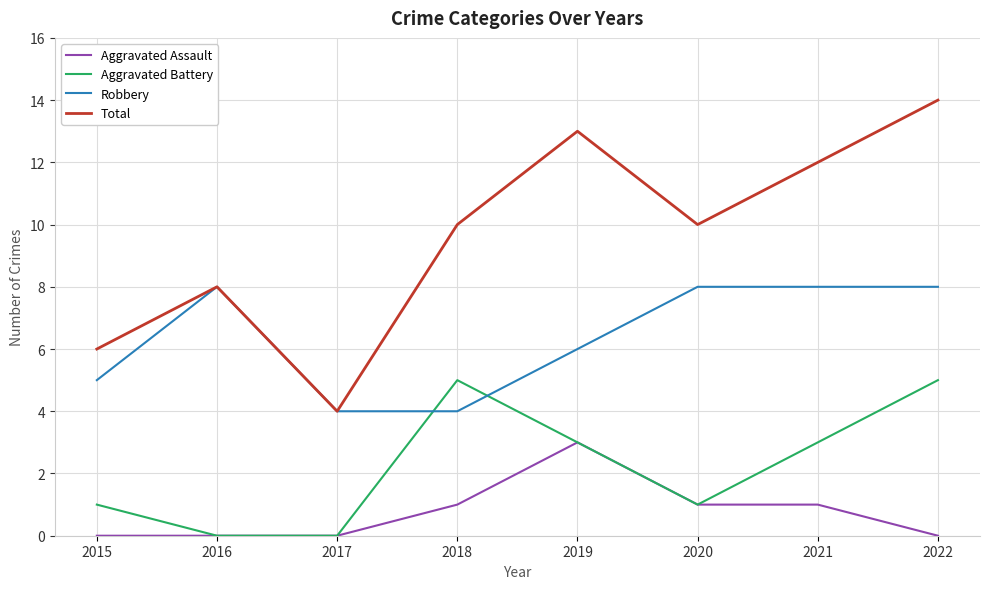

True or false: Total and Aggravated Assault cross at least once.

False